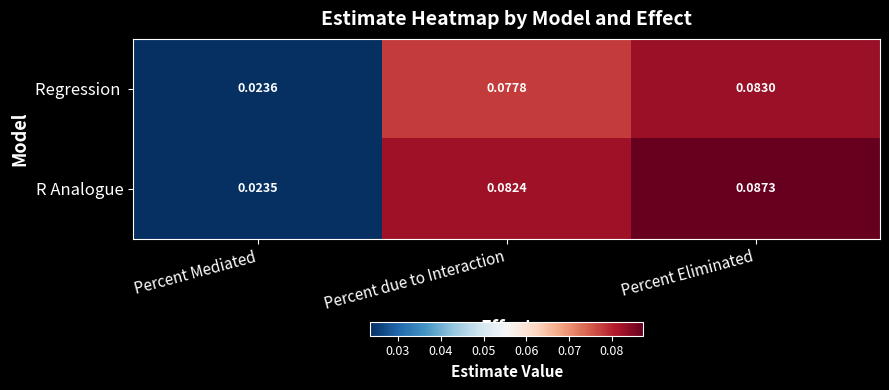

Which category has the highest value in the R Analogue series?

Percent Eliminated